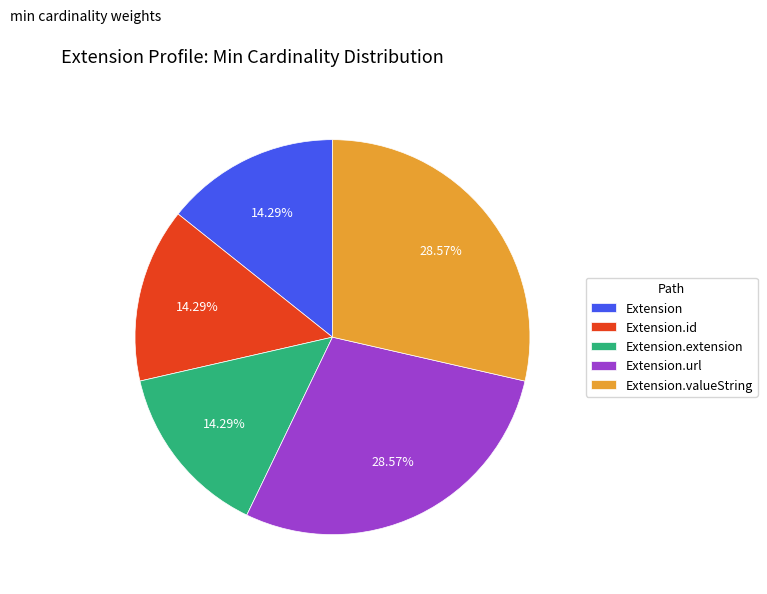

Does any single category account for the majority?

No